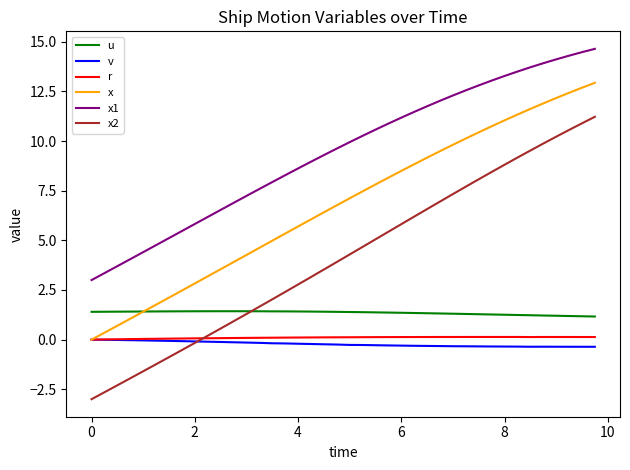

Which series has the largest range (max minus min)?

x2